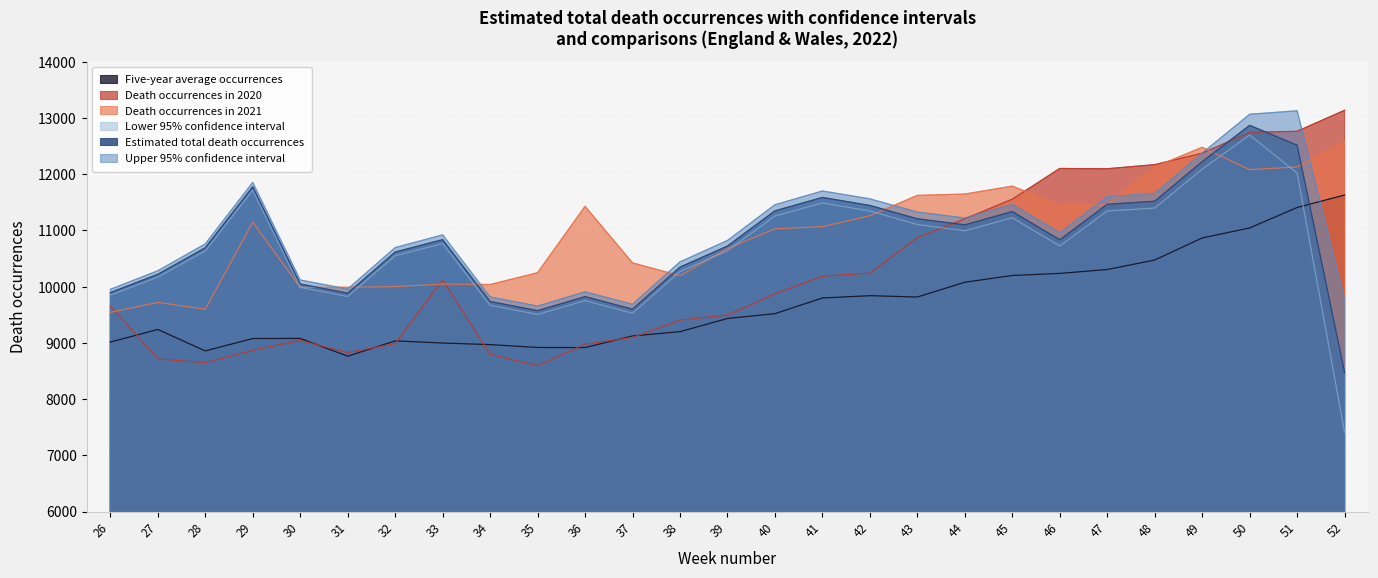

What is the difference between the maximum and minimum values in the Death occurrences in 2020 series?

4542